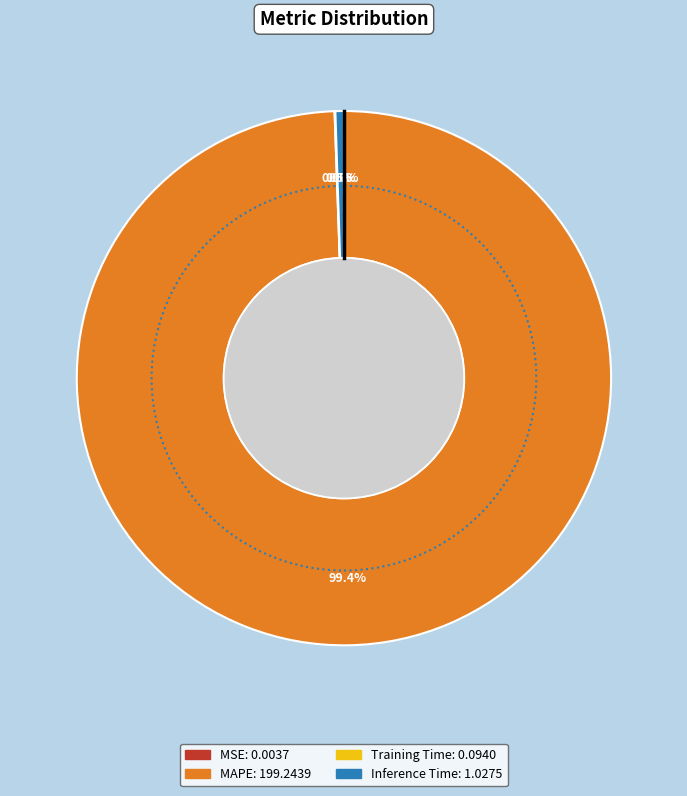

Which slice is the largest?

MAPE